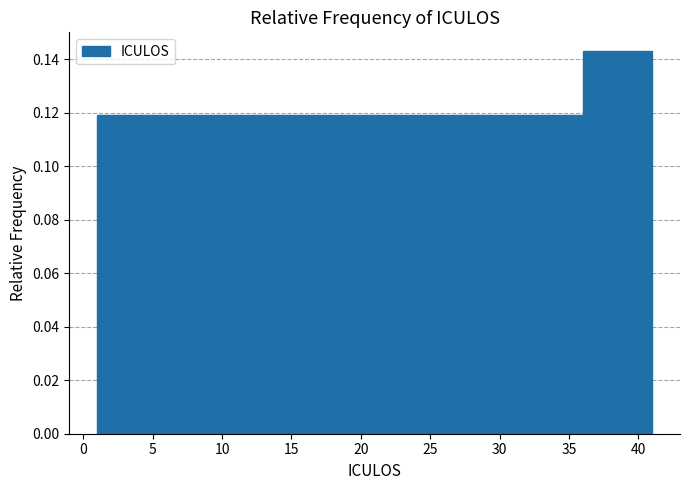

How tall is the bar that spans 1 to 6 on the x-axis? The values are not printed on the chart, so give them approximately, as read against the axis.

0.120